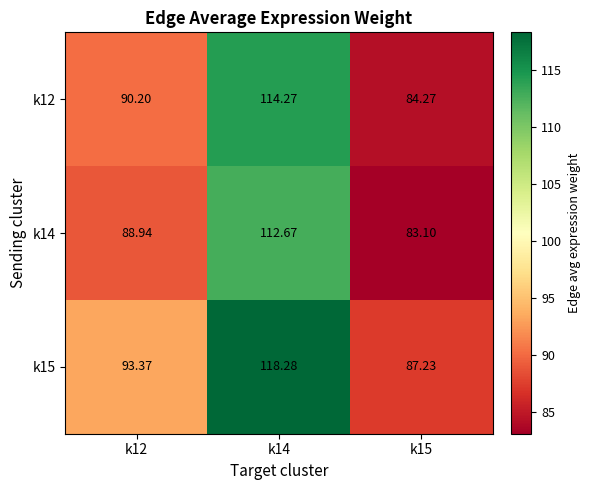

What is the total value across all series at k12?

272.5